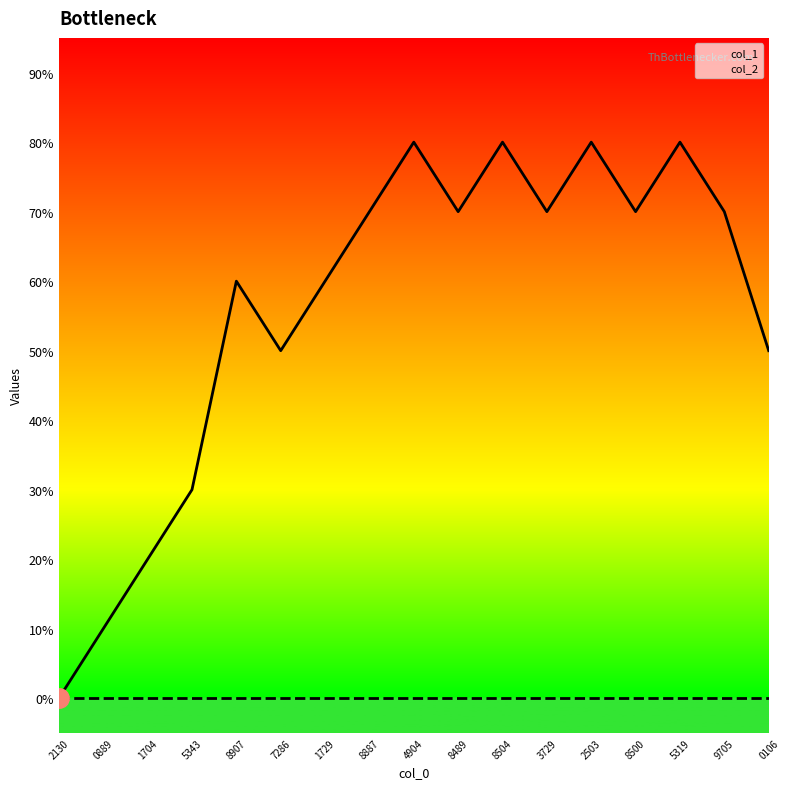

The col_2 series shows 0 at 3729. True or false?

True